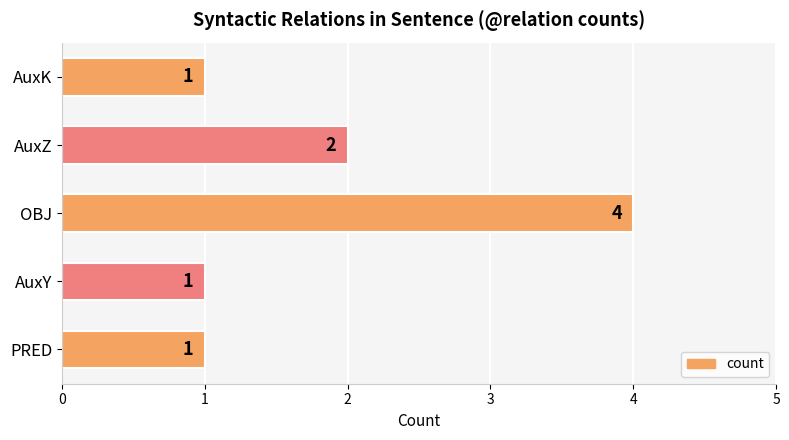

Reading bottom to top, what are all the values shown in this chart?

PRED=1	AuxY=1	OBJ=4	AuxZ=2	AuxK=1